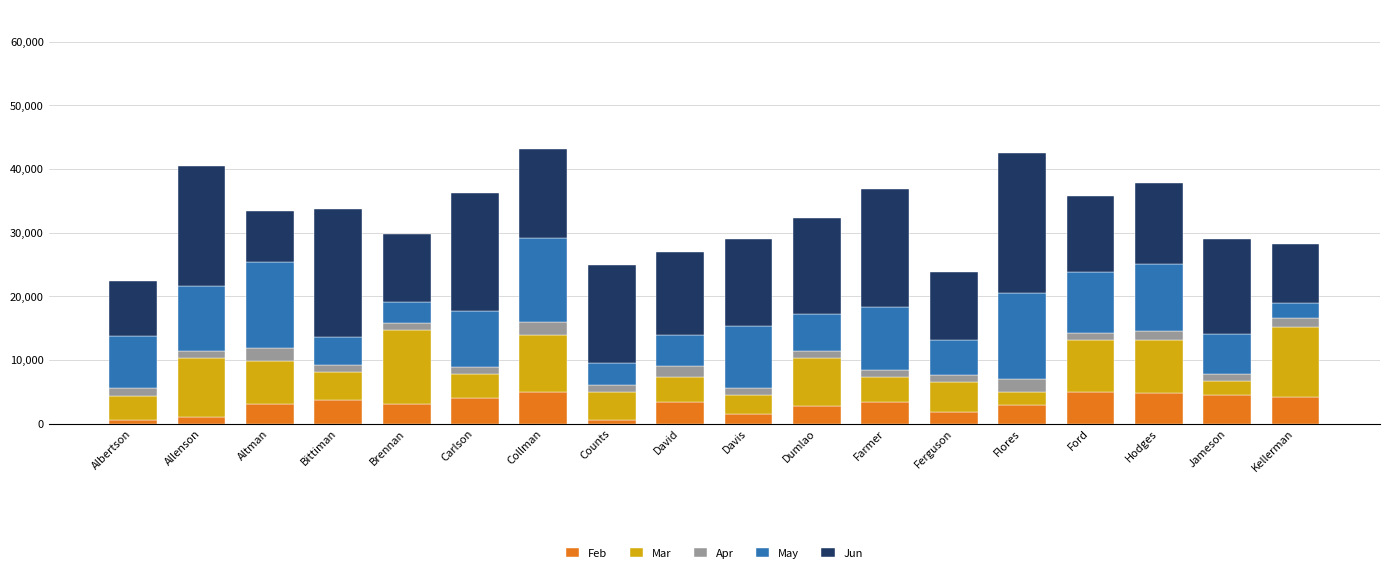

Does the chart contain stacked bars?

Yes